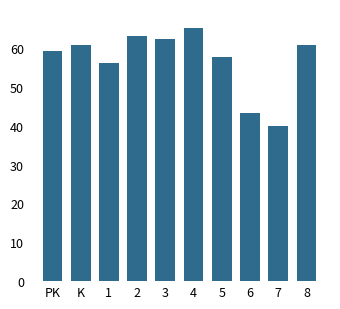

What is the sum of the values at 8 and PK?

119.7